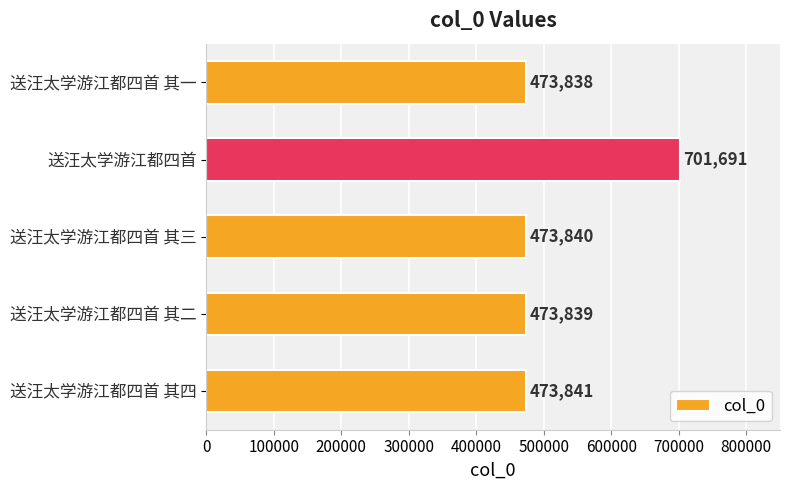

How many data points does each series have?

5